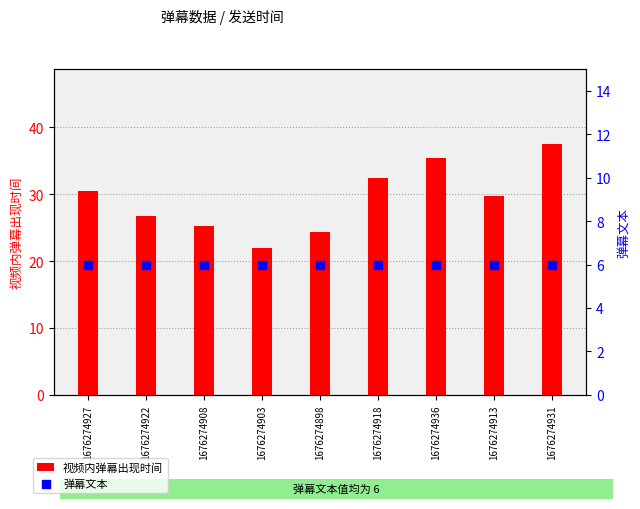

Which series has the largest total across all categories?

视频内弹幕出现时间